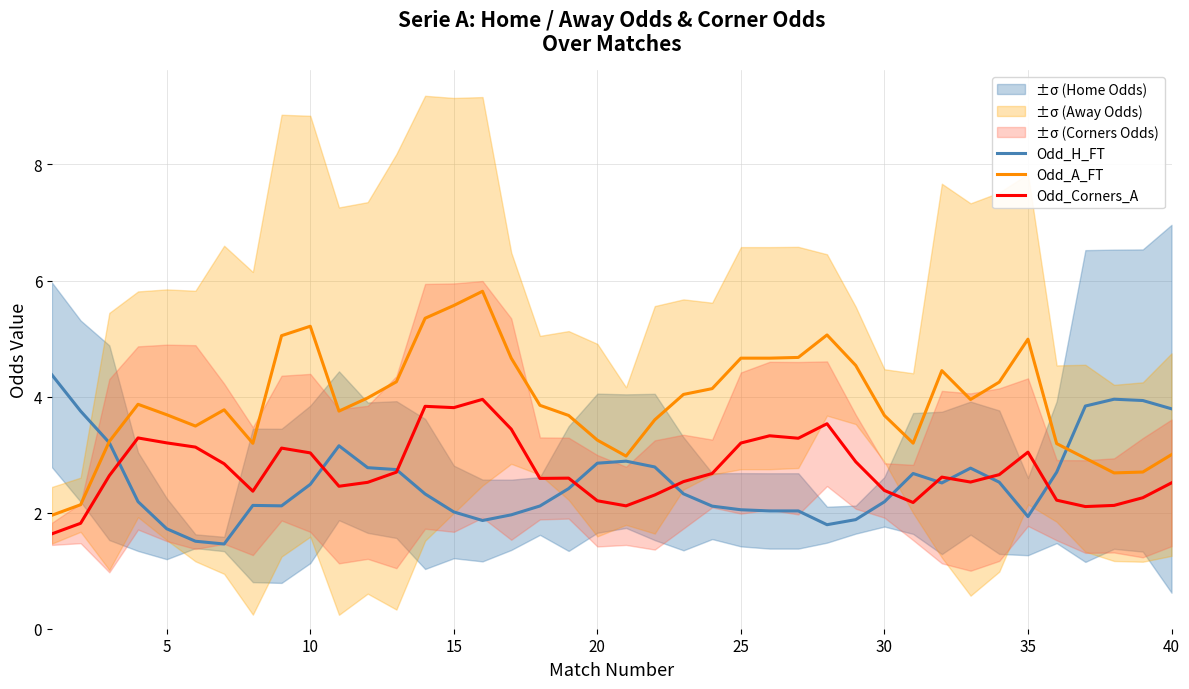

What is the lowest value of the Odd_Corners_A series?

1.6